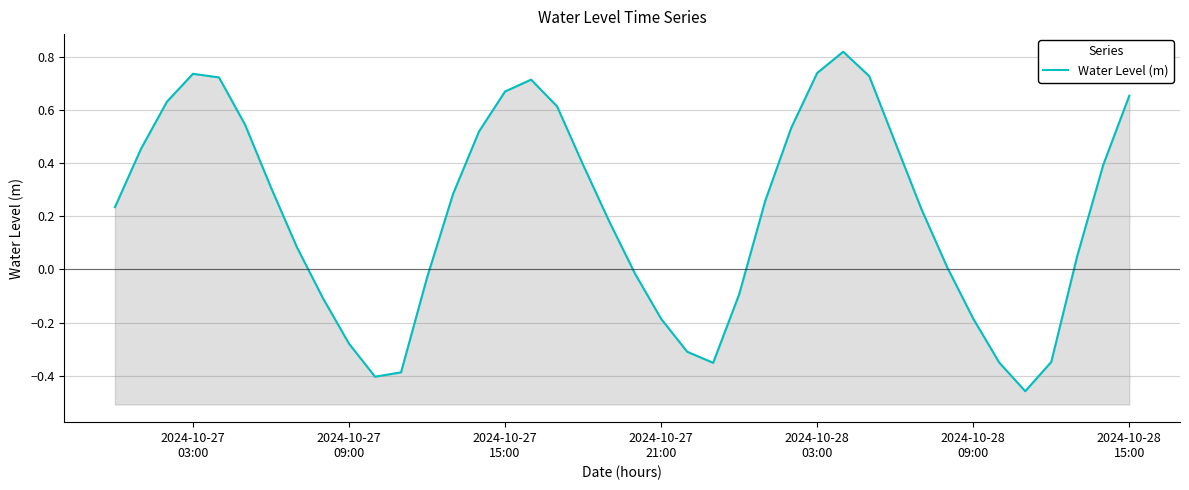

What is the difference between the second highest and minimum values?

1.2